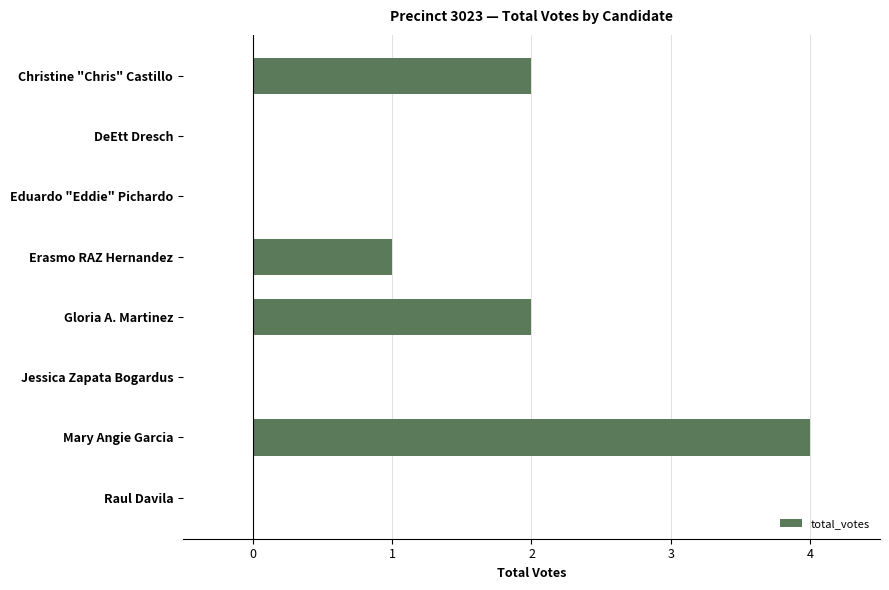

Are the bars grouped side by side (vs. stacked)?

No